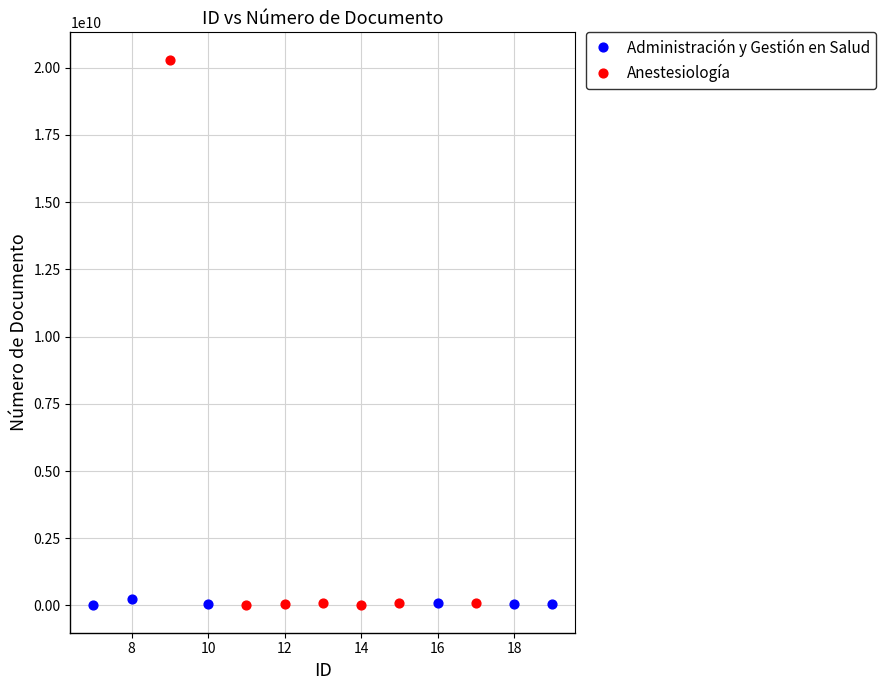

Which series has the largest Y range (max minus min)?

Anestesiología